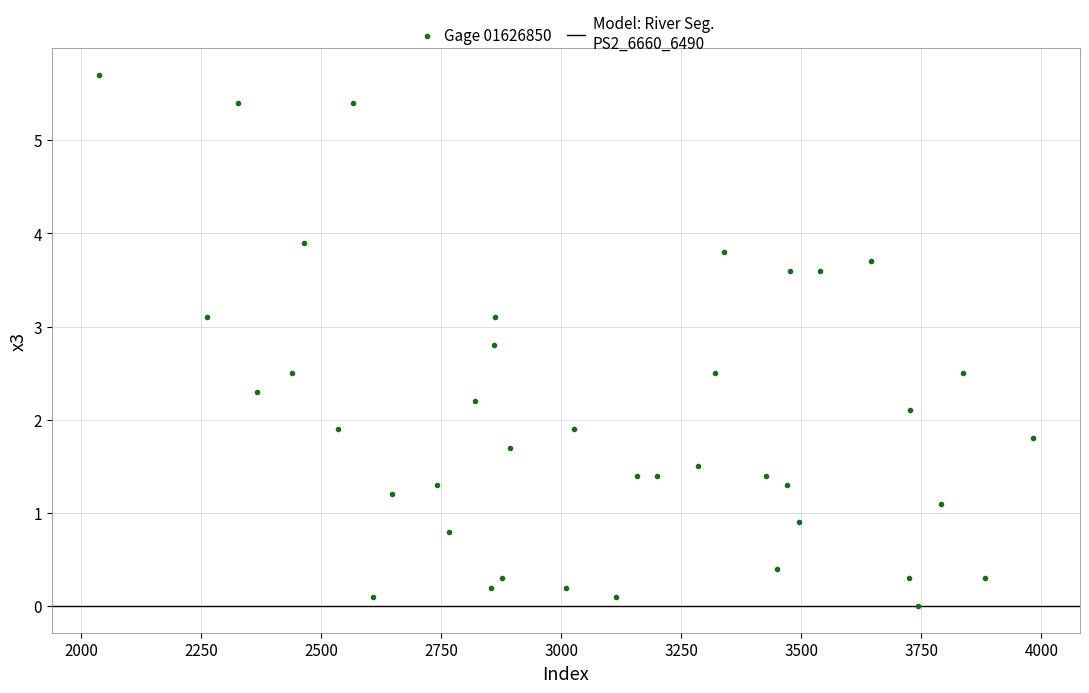

What is the range of Y values (max minus min)?

5.7